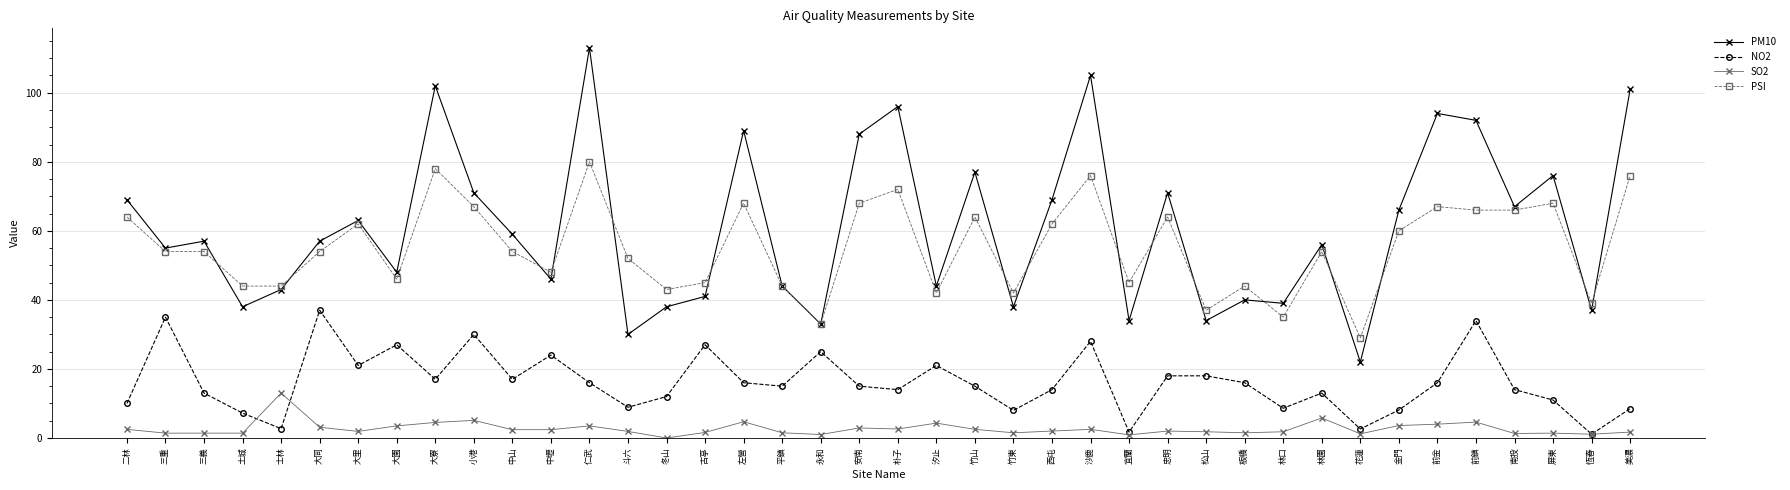

What is the greatest value displayed?

113.0